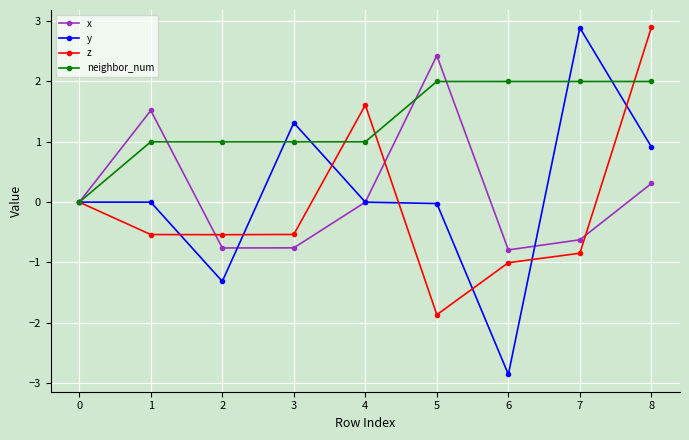

At 5, list the series in order from largest to smallest.

x, neighbor_num, y, z